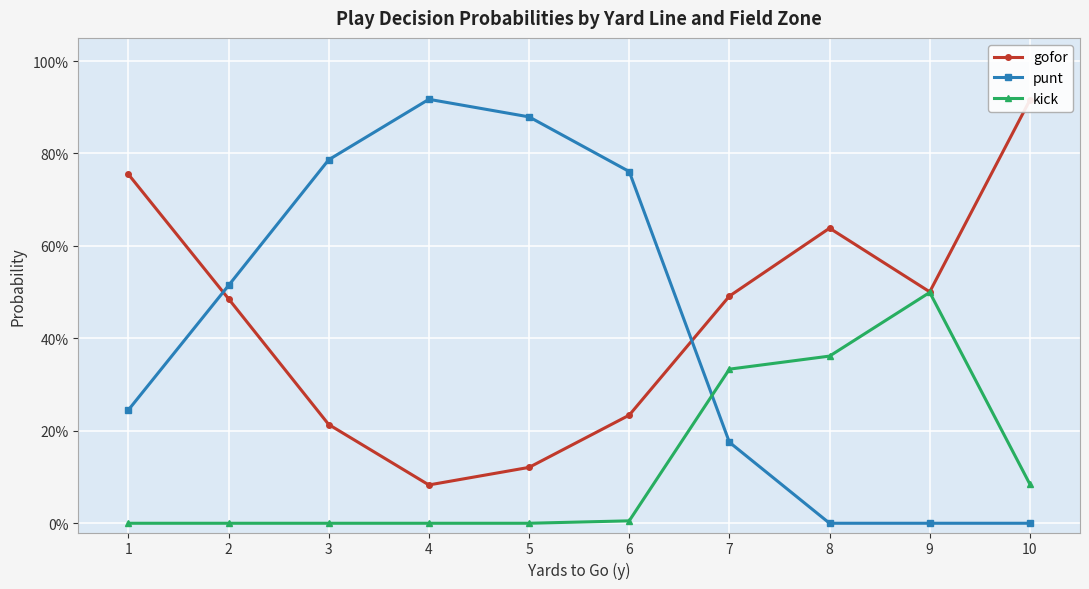

Count the number of data series in this chart.

3